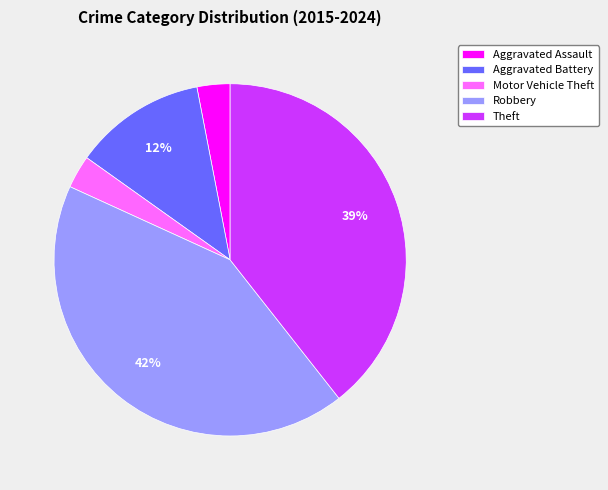

What percentage is the Motor Vehicle Theft slice, to the nearest percent?

3%